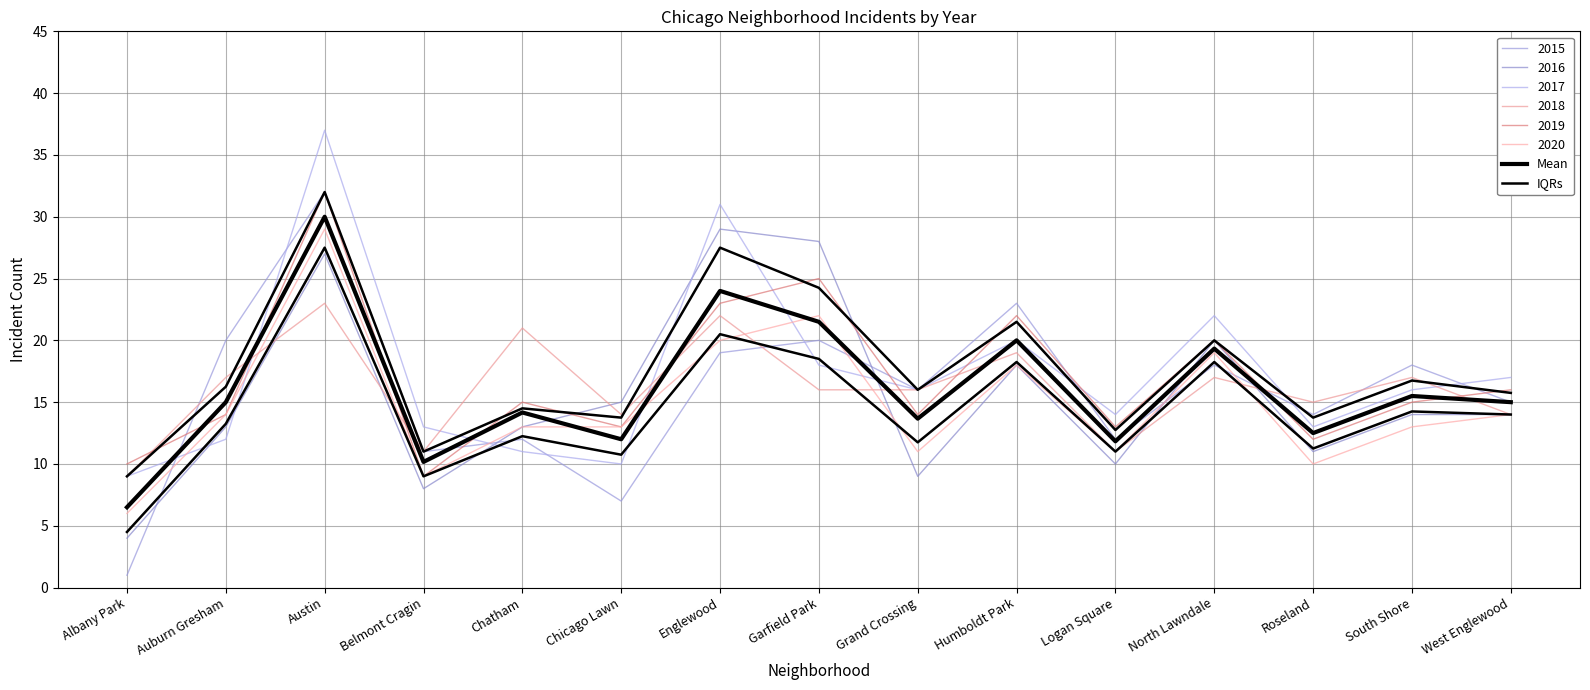

Is it true that Mean equals 15.5 at South Shore?

True